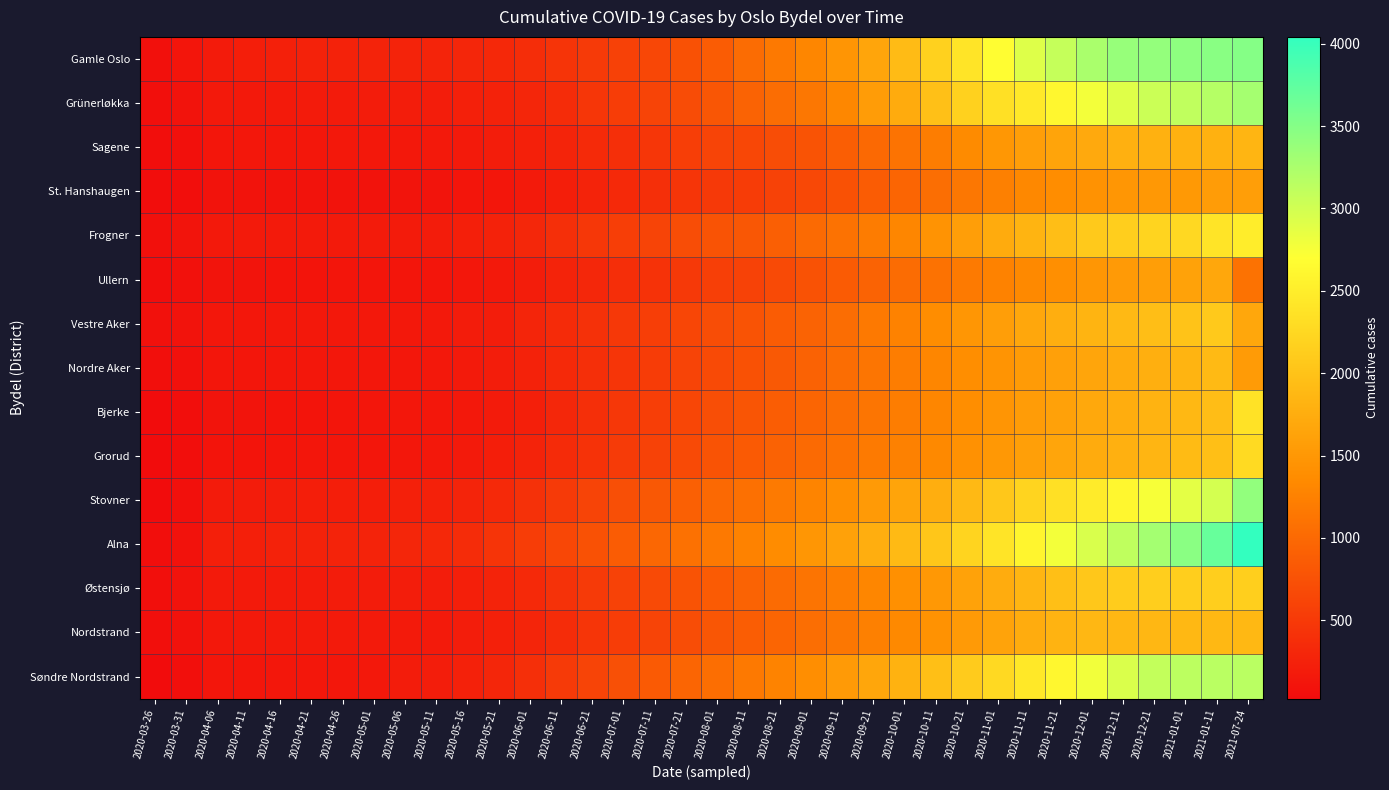

Rank the series at 2021-01-01 from lowest to highest value.

St. Hanshaugen, Ullern, Sagene, Nordre Aker, Nordstrand, Bjerke, Grorud, Vestre Aker, Østensjø, Frogner, Stovner, Grünerløkka, Søndre Nordstrand, Gamle Oslo, Alna